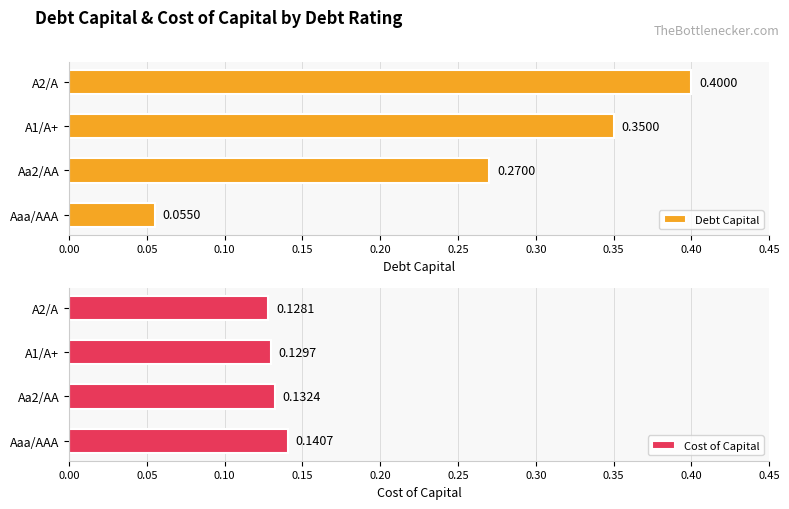

Rank the categories by Debt Capital value from highest to lowest.

A2/A, A1/A+, Aa2/AA, Aaa/AAA